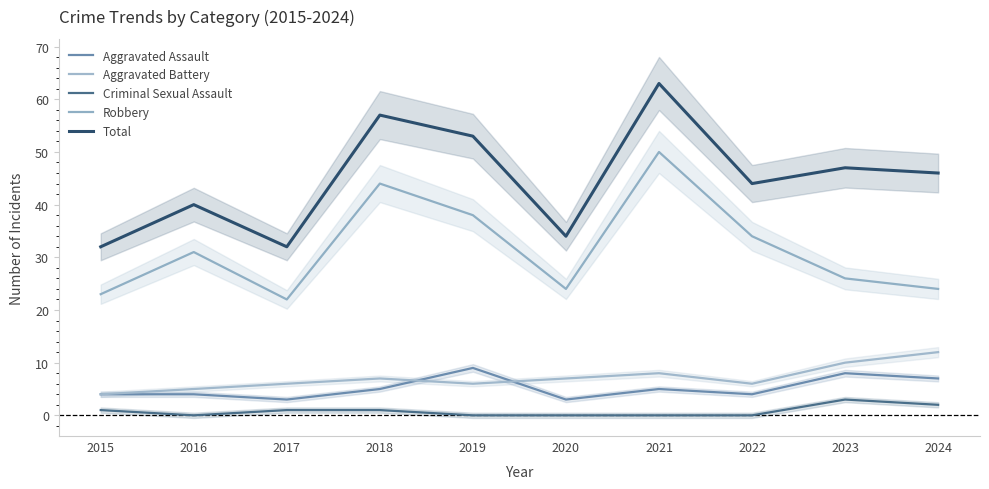

What are all the series names shown in the legend?

Aggravated Assault, Aggravated Battery, Criminal Sexual Assault, Robbery, Total